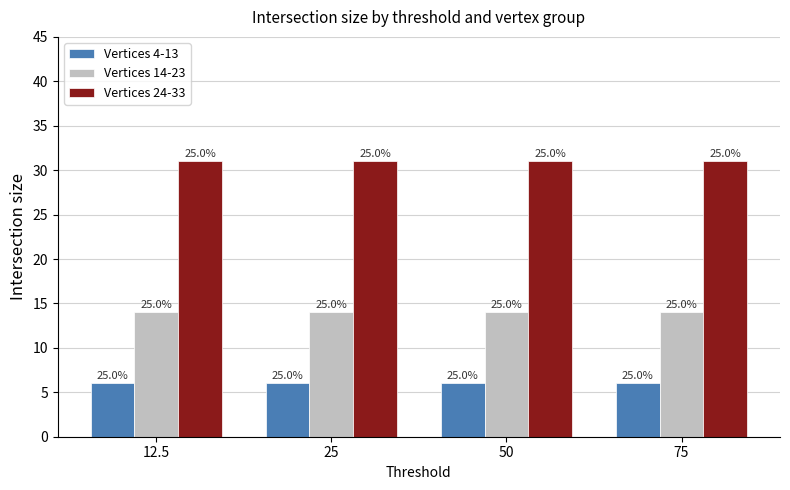

List the labels in order of Vertices 14-23 value, smallest first.

12.5, 25, 50, 75